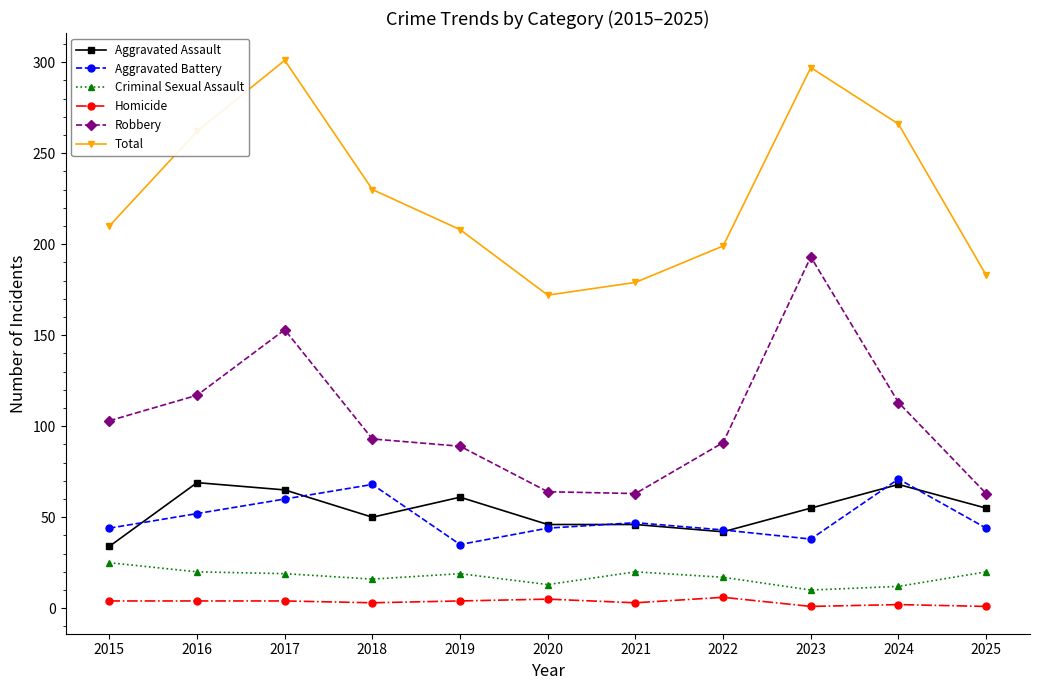

Is this an area chart (filled region under the line)?

No